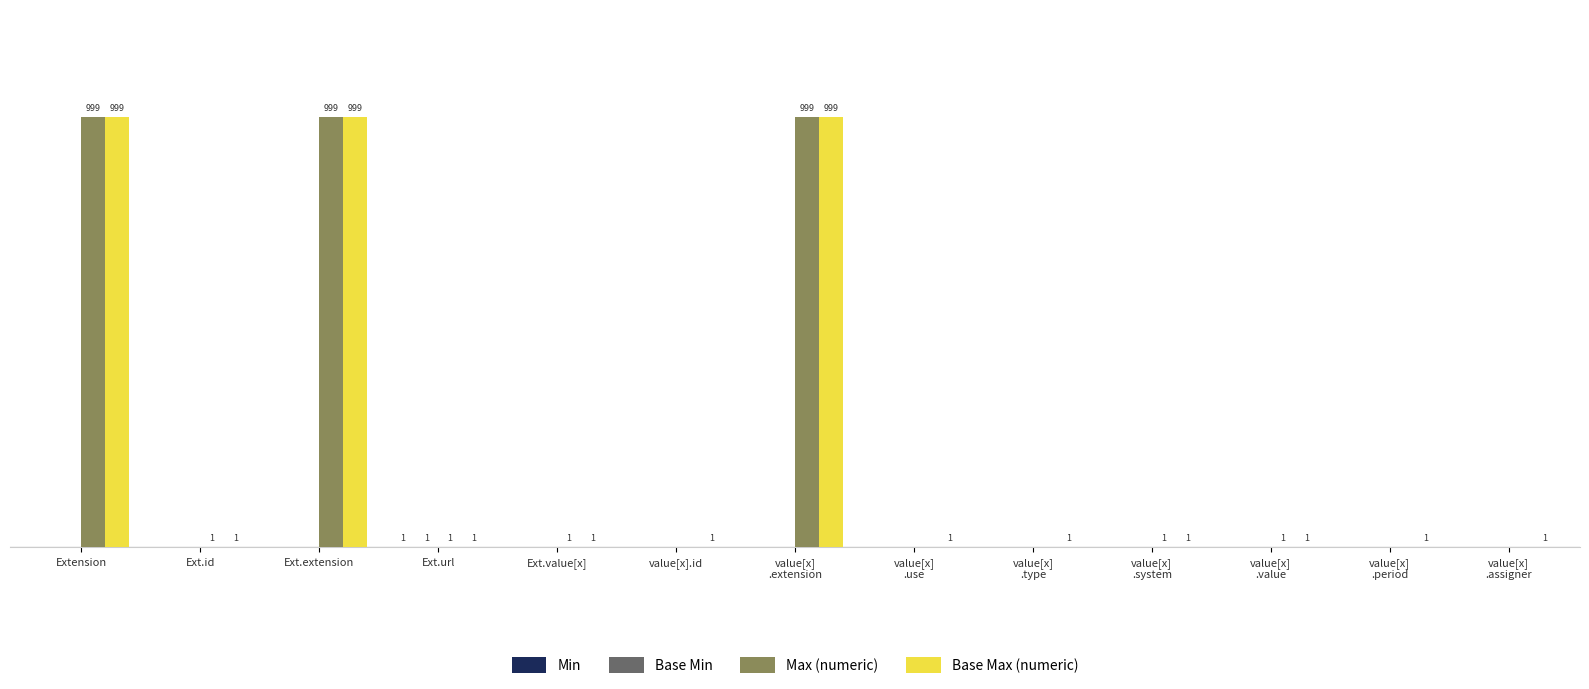

How many series are shown in this chart?

4